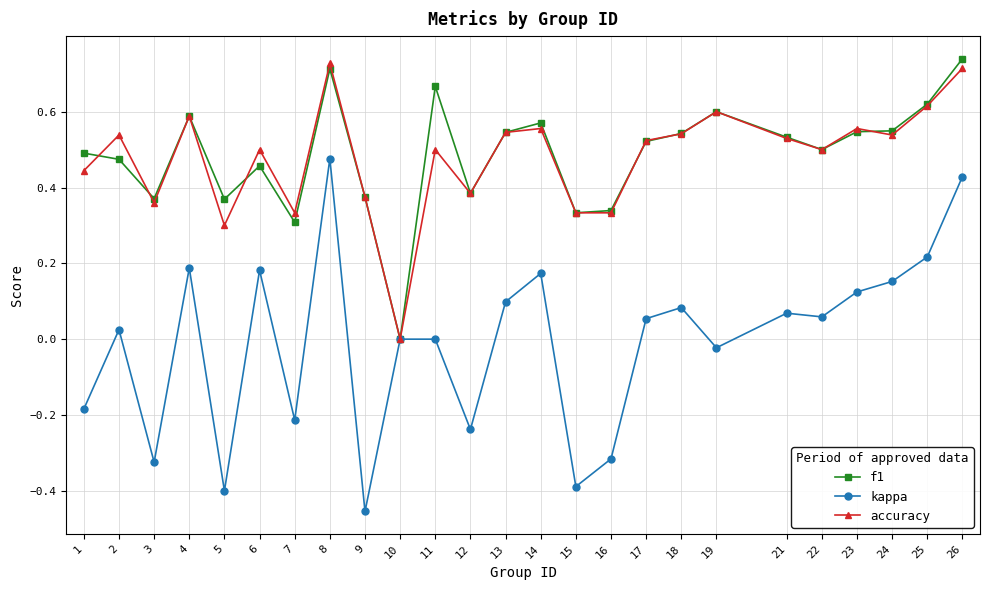

Is the value of f1 at 24 greater than the value of kappa at 14?

Yes